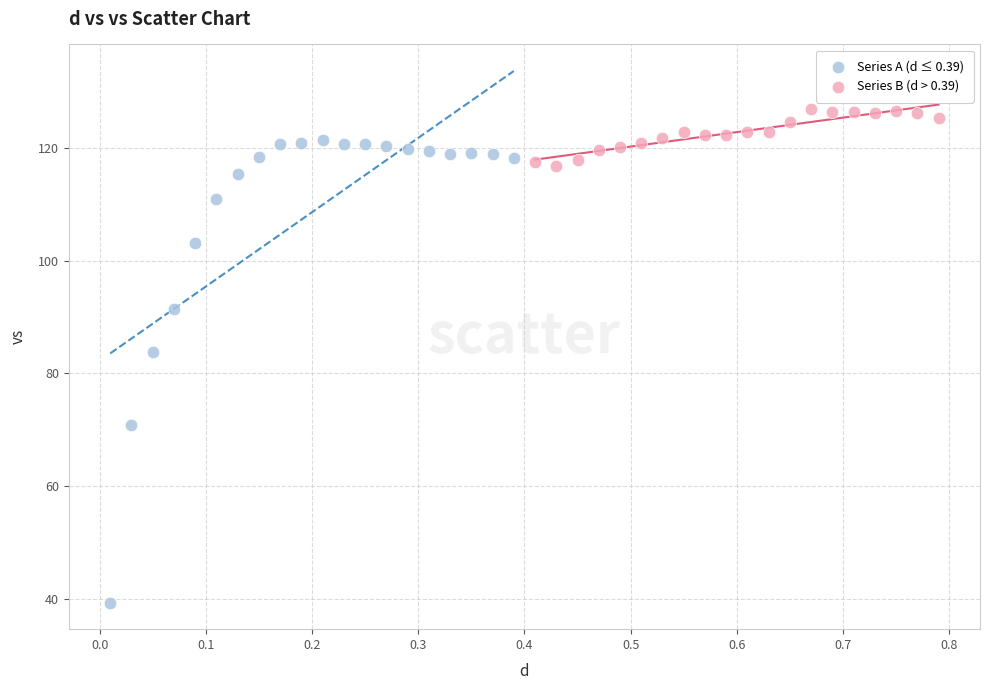

Which series has the largest Y range (max minus min)?

Series A (d ≤ 0.39)